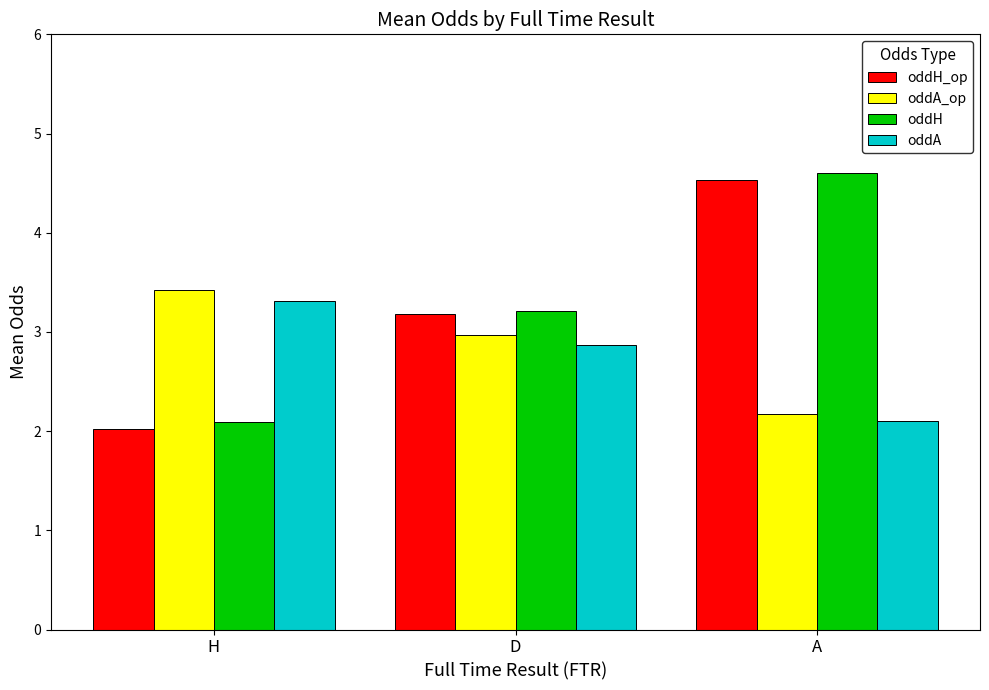

Rank the categories by oddH_op value from lowest to highest.

H, D, A